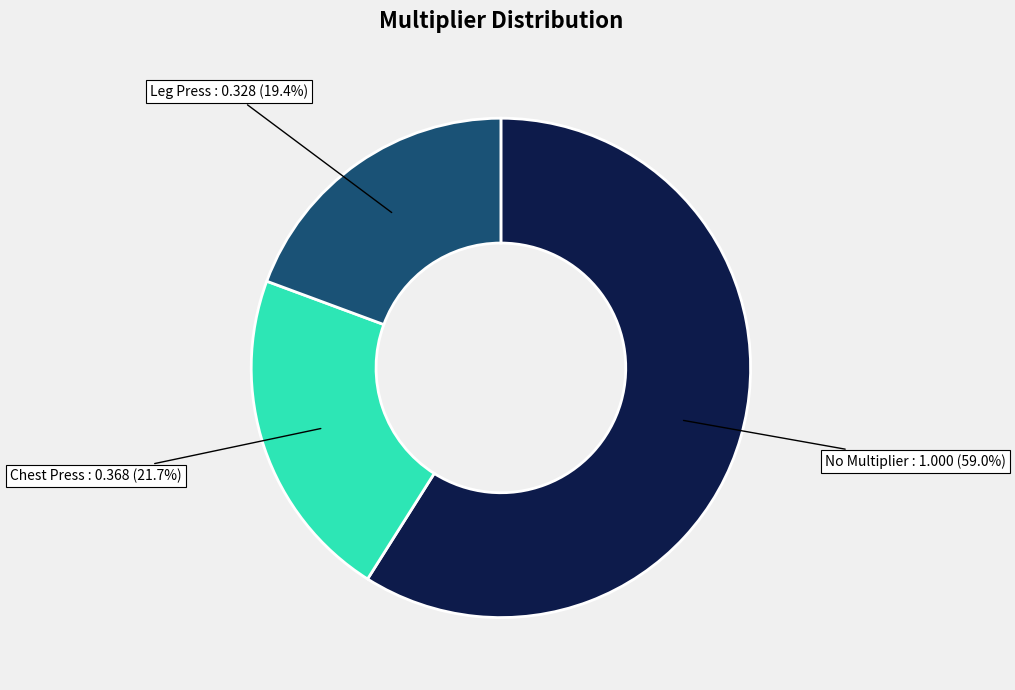

Is there any slice that represents more than half of the pie?

Yes